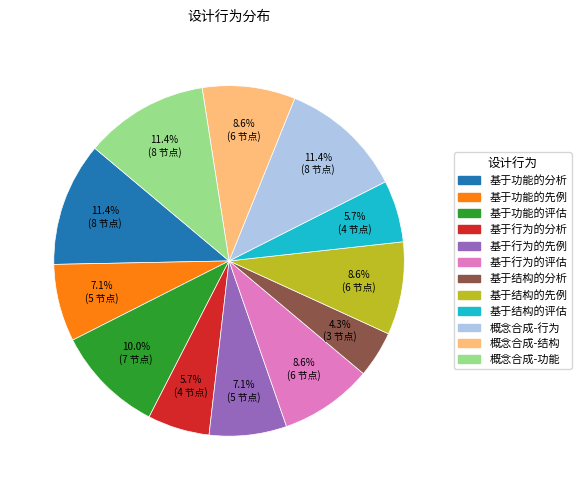

To the nearest percent, what is the combined percentage of 基于结构的评估 and 基于功能的分析?

17%